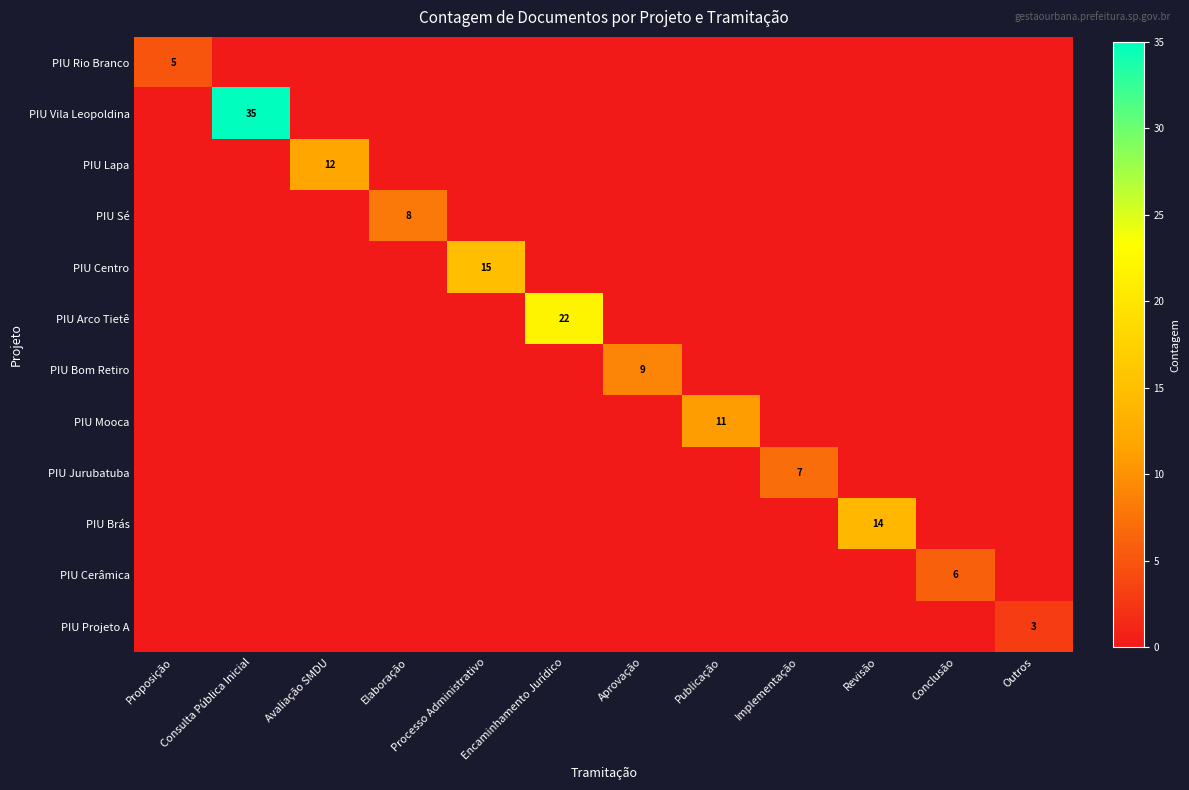

The PIU Projeto A series shows 3 at Outros. True or false?

True